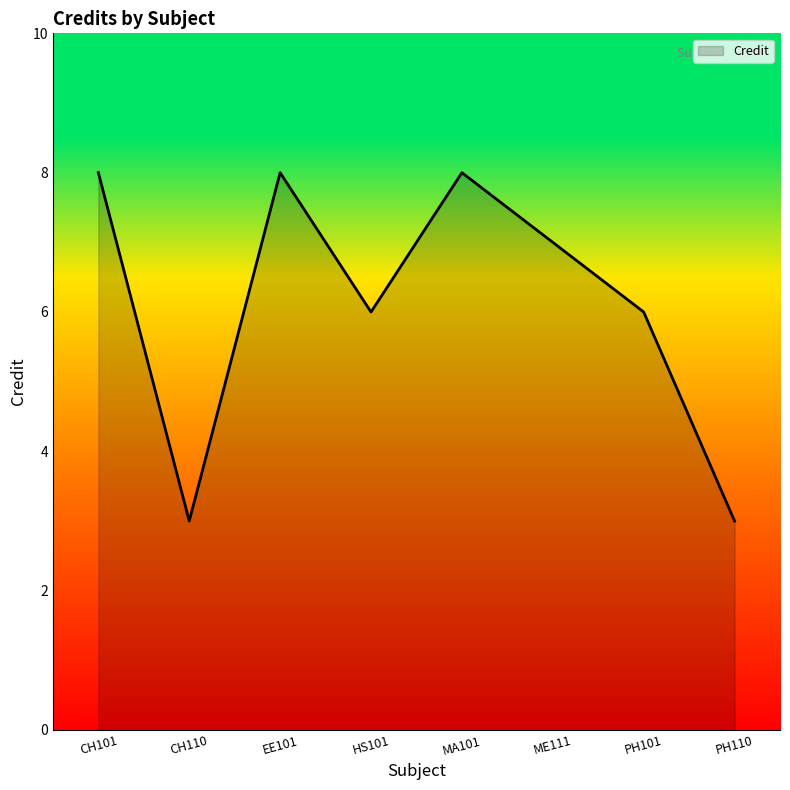

Is it true that the value at HS101 is 6?

True